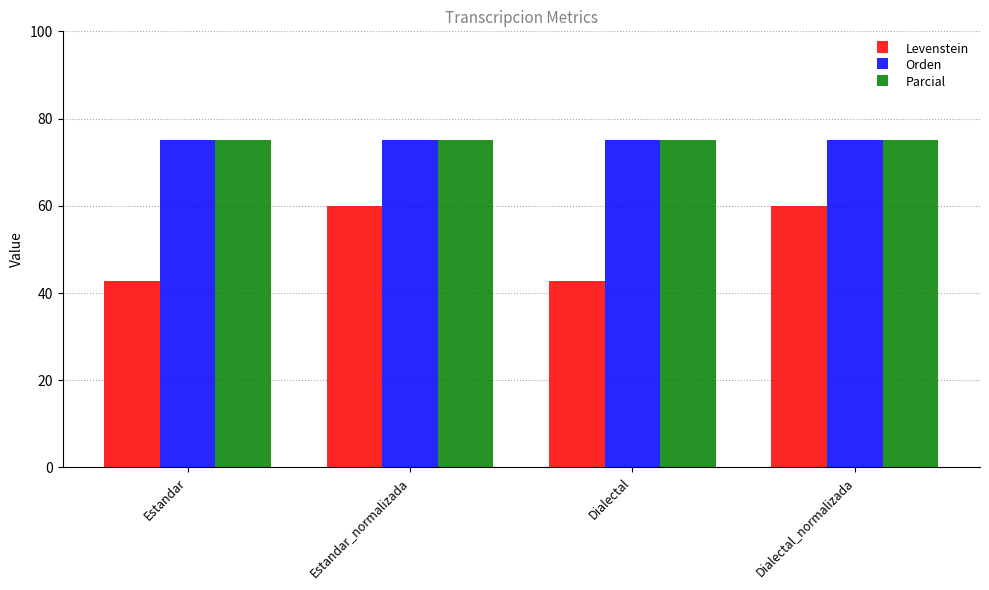

What is the difference between the highest and lowest values at Estandar?

32.1